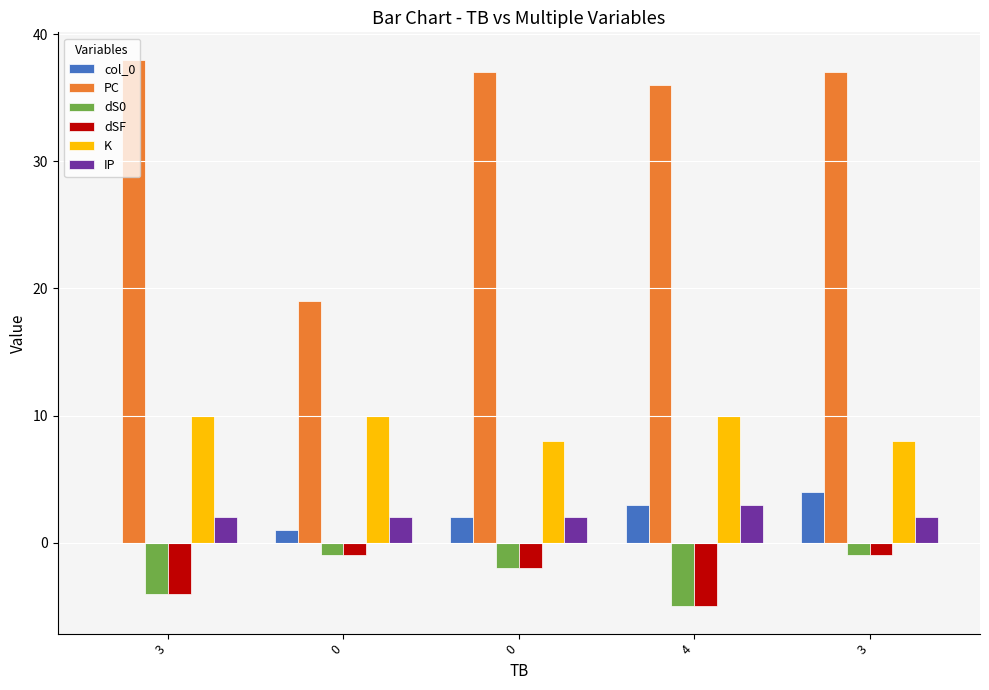

How many groups of bars are there?

5